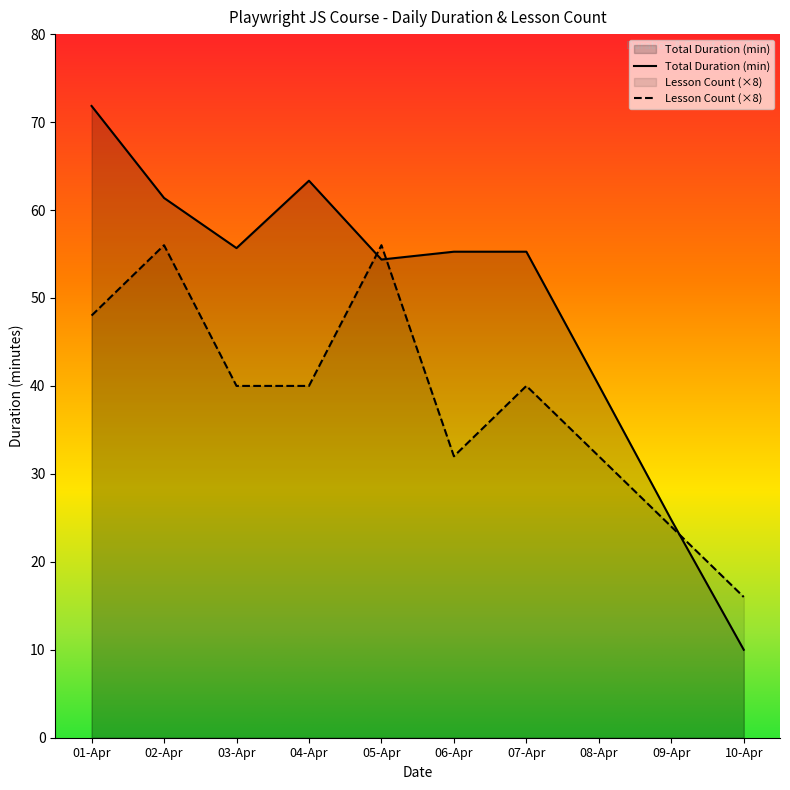

After their last crossing, which series has the higher values: Total Duration (min) or Lesson Count?

Lesson Count